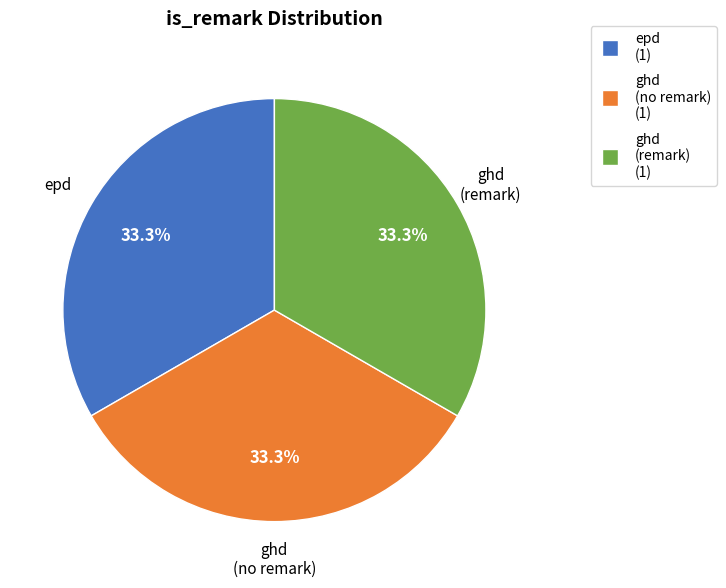

What is the ratio of the value at ghd (remark) (1) to the value at epd (1)?

1.0